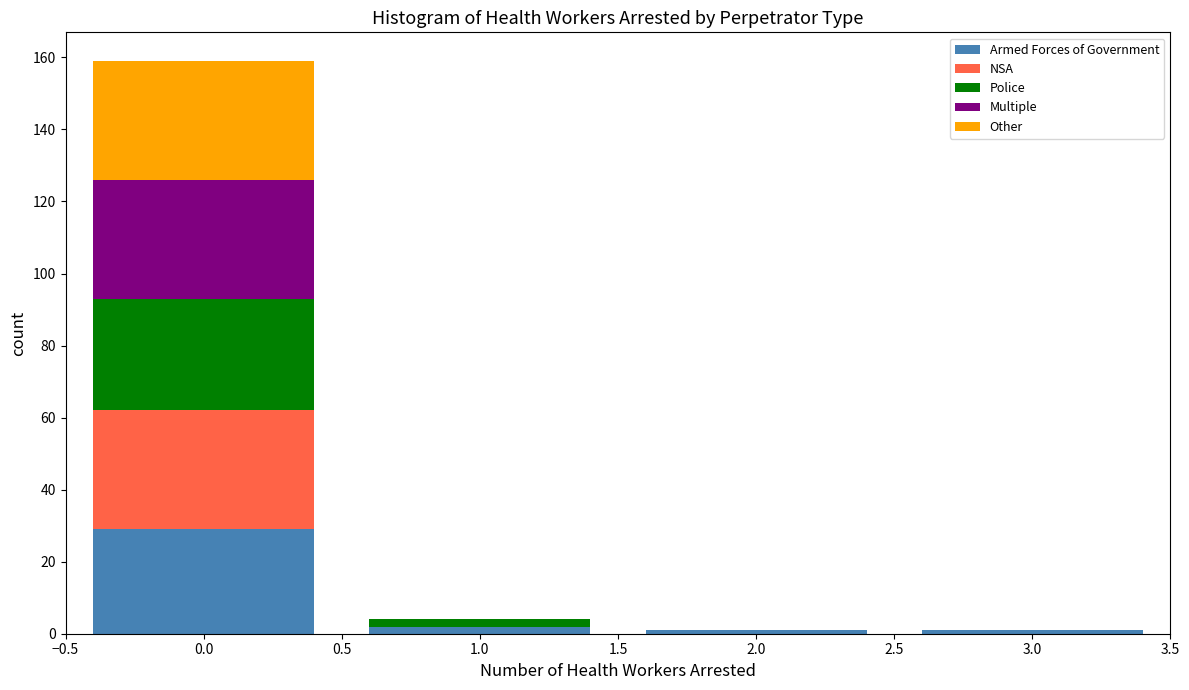

What is the total height of the stacked bar covering 0.5 to 1.5 on the x-axis? The values are not printed on the chart, so give them approximately, as read against the axis.

4